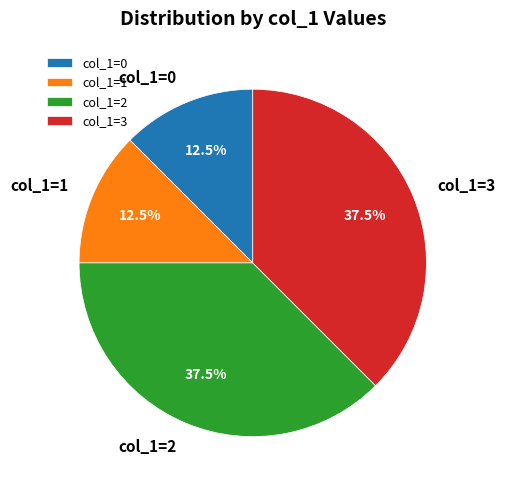

How many slices are in this pie chart?

4